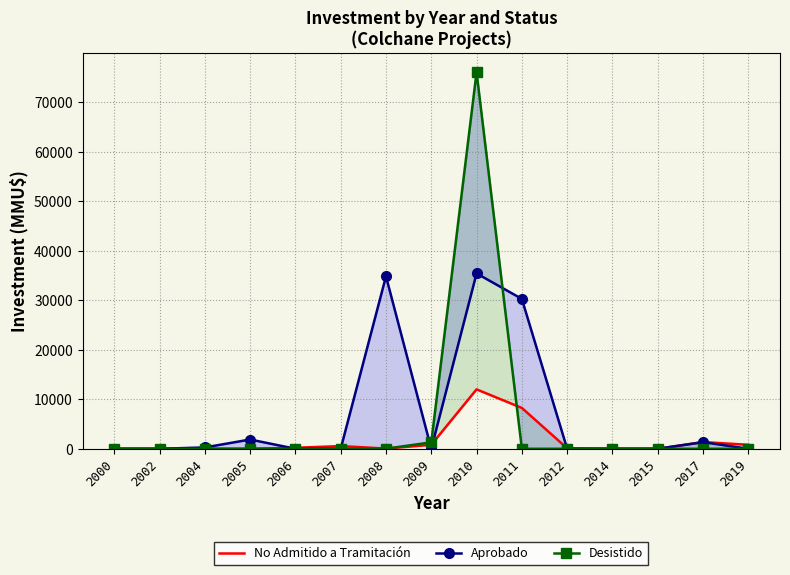

Rank the series at 2009 from lowest to highest value.

Aprobado, No Admitido a Tramitación, Desistido